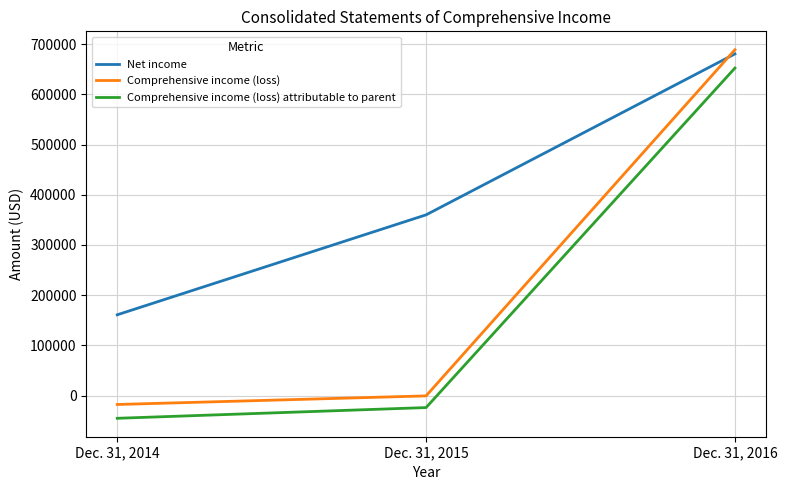

Which series has the largest total across all categories?

Net income